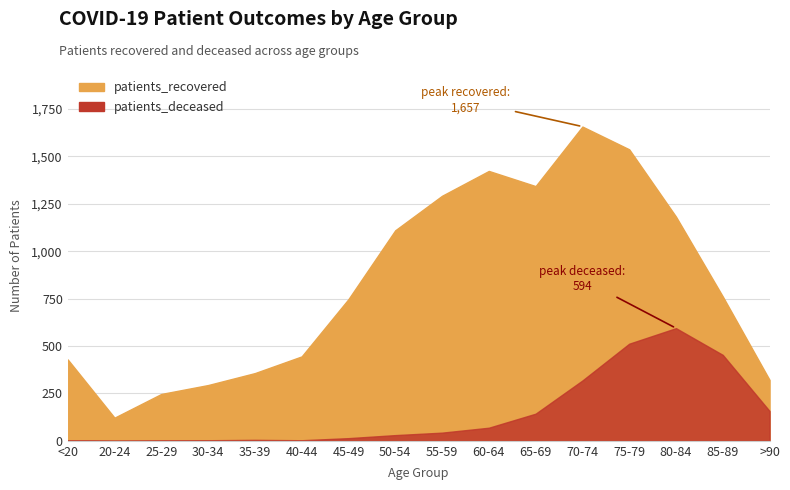

What is the total value across all series at 70-74?

1975